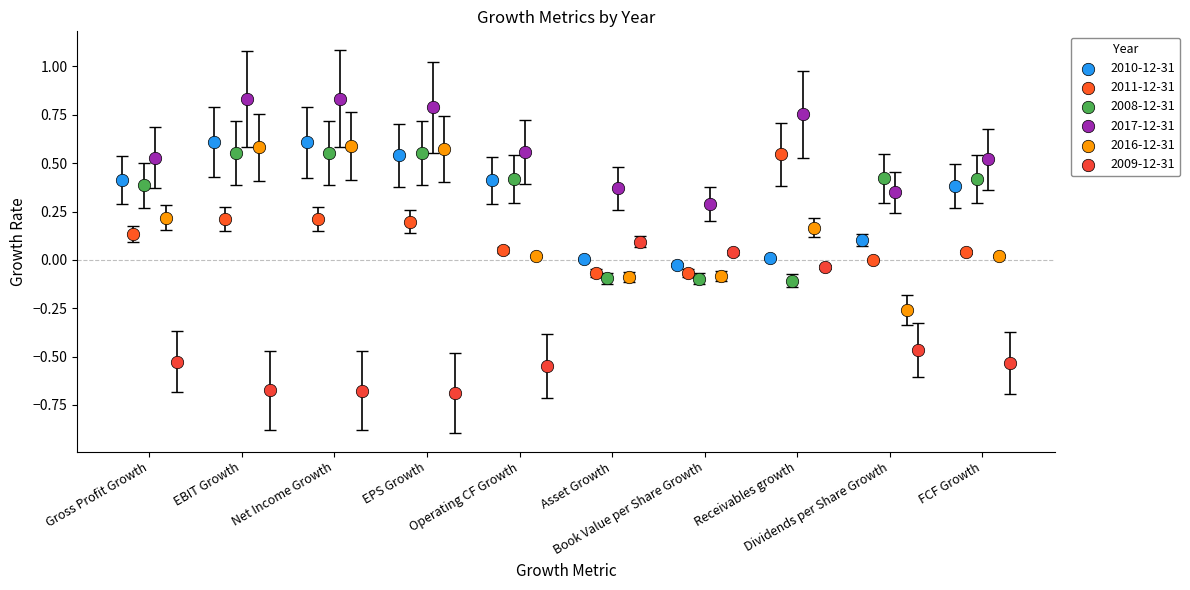

What are all the series names shown in the legend?

2010-12-31, 2011-12-31, 2008-12-31, 2017-12-31, 2016-12-31, 2009-12-31